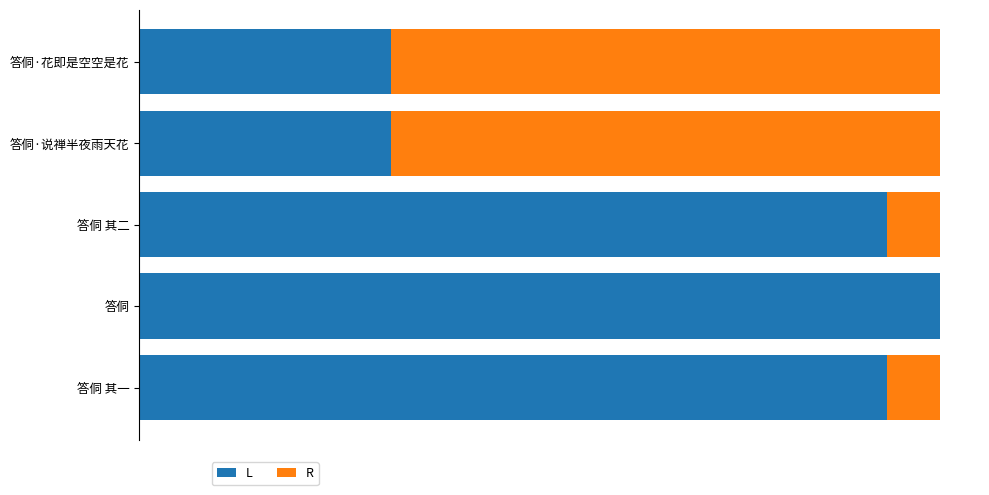

Where does the R series first go above 74972?

答侗·说禅半夜雨天花